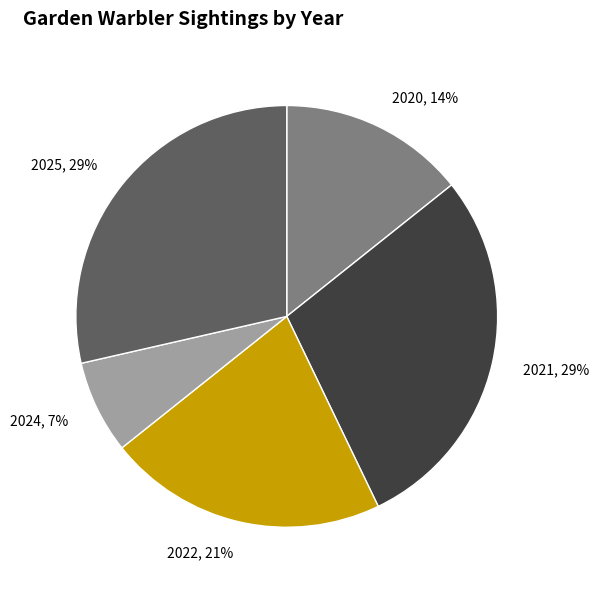

Count the number of slices in the pie.

5